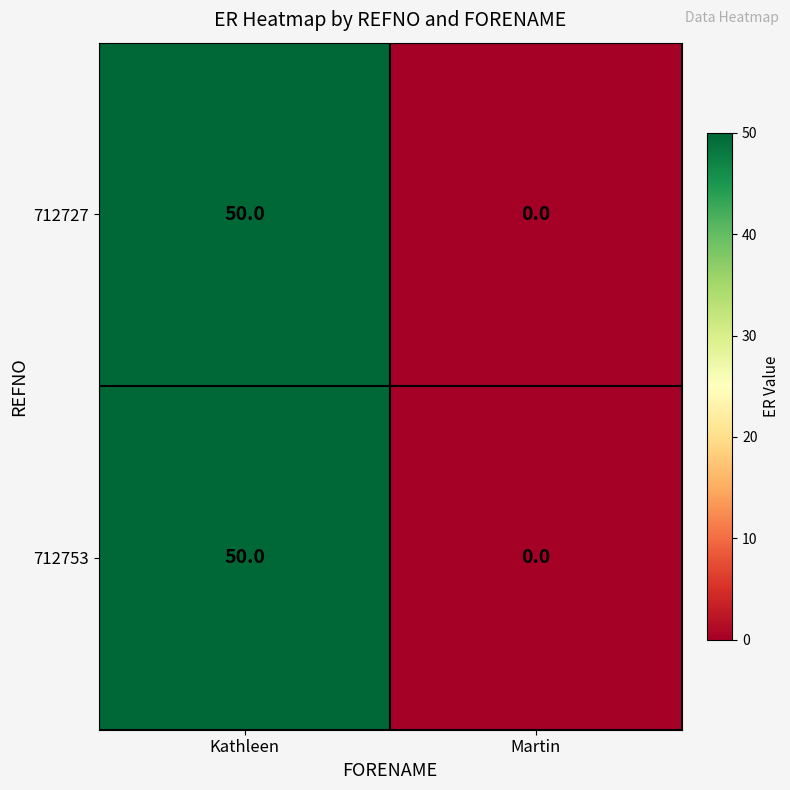

What is the difference between the 712727 values at Martin and Kathleen?

50